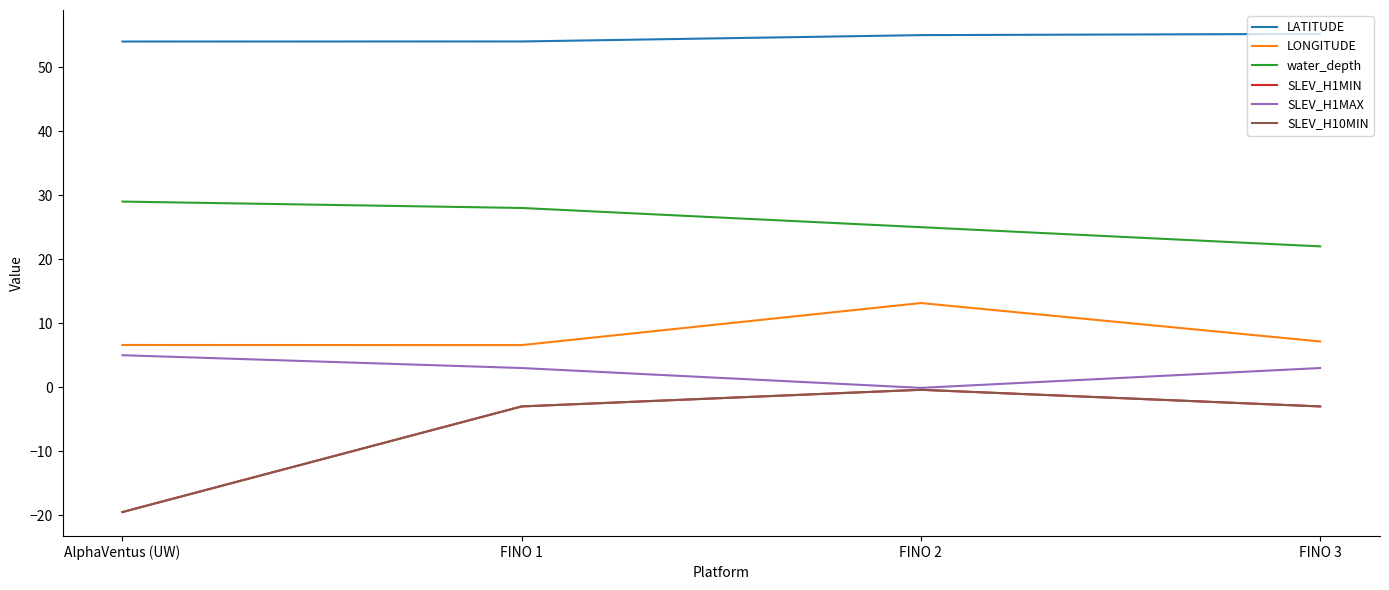

Reading left to right, extract all data points from this chart.

LATITUDE: 54.0	54.0	55.0	55.2
LONGITUDE: 6.6	6.6	13.2	7.2
water_depth: 29.0	28.0	25.0	22.0
SLEV_H1MIN: -19.5	-3.0	-0.4	-3.0
SLEV_H1MAX: 5.0	3.0	-0.1	3.0
SLEV_H10MIN: -19.5	-3.0	-0.4	-3.0